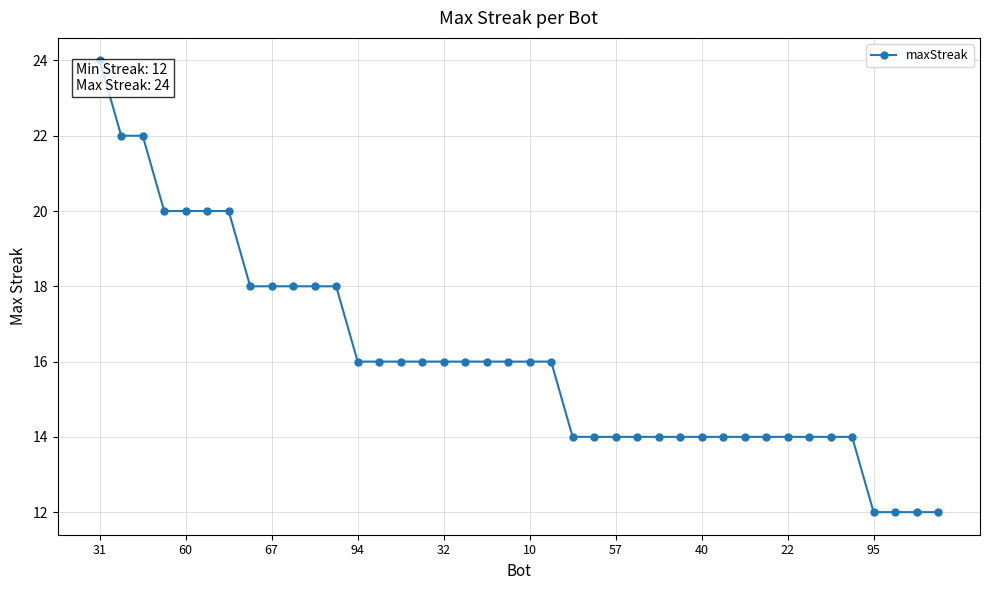

What is the value of the 21st point from the left?

16